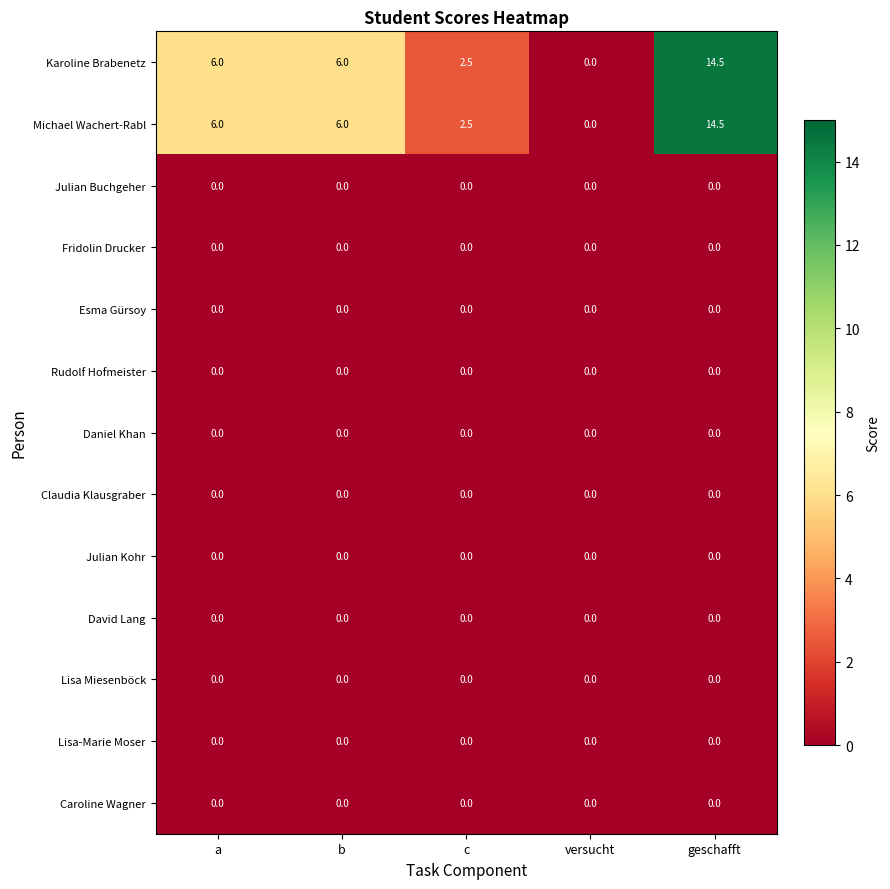

Is the value of Karoline Brabenetz at c greater than the value of Rudolf Hofmeister at c?

Yes